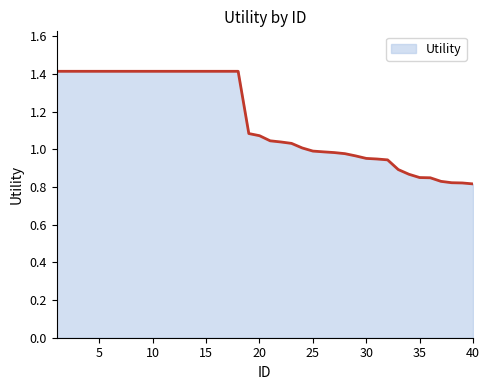

What is the maximum value shown in the chart?

1.4